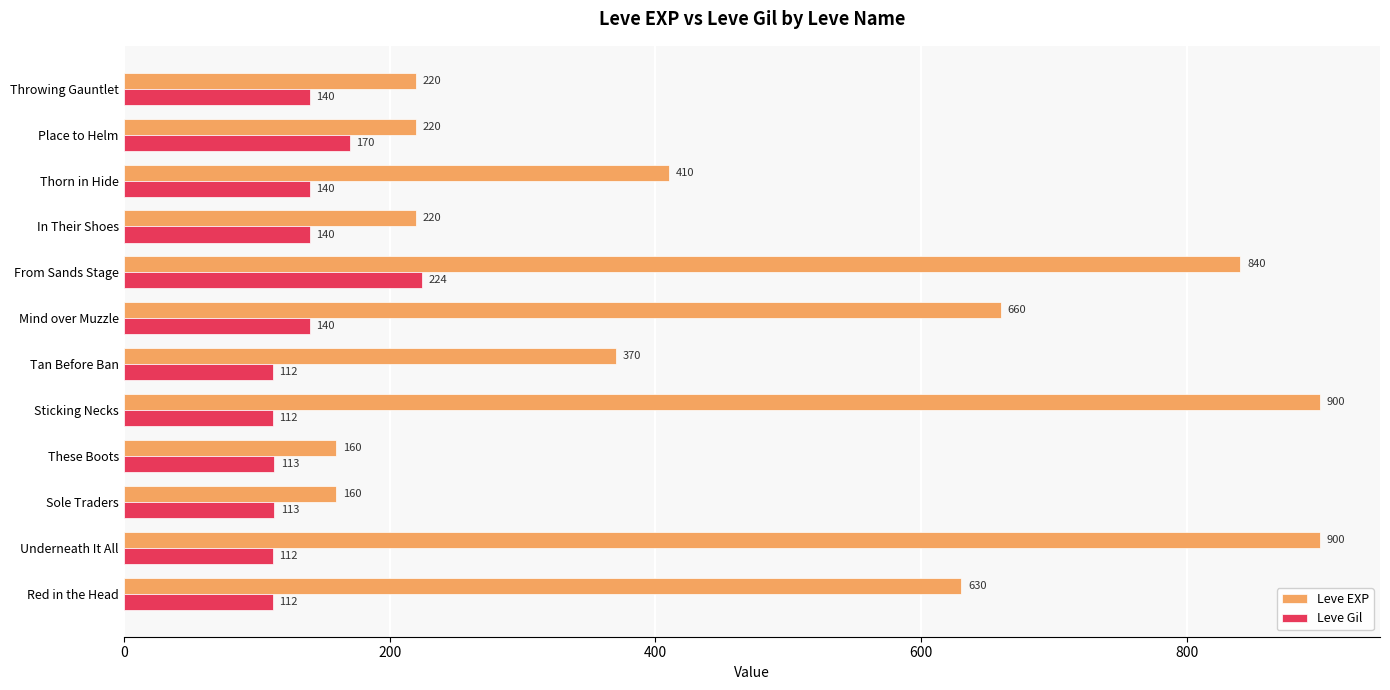

What is the difference between the maximum and second lowest values in the Leve EXP series?

740